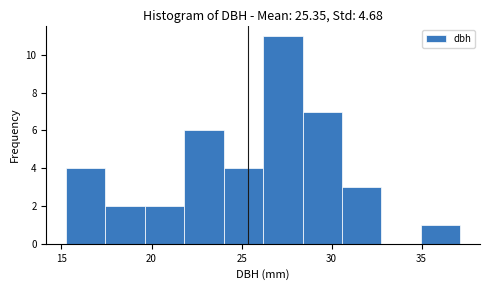

Reading left to right, list every bar in this chart as the range it spans on the x-axis followed by its height. Neither the bar edges nor the heights are printed on the chart, so give them approximately, as read against the axes.

15.5 to 17.5: 4
17.5 to 19.5: 2
19.5 to 22.0: 2
22.0 to 24.0: 6
24.0 to 26.0: 4
26.0 to 28.5: 11
28.5 to 30.5: 7
30.5 to 33.0: 3
33.0 to 35.0: 0
35.0 to 37.0: 1